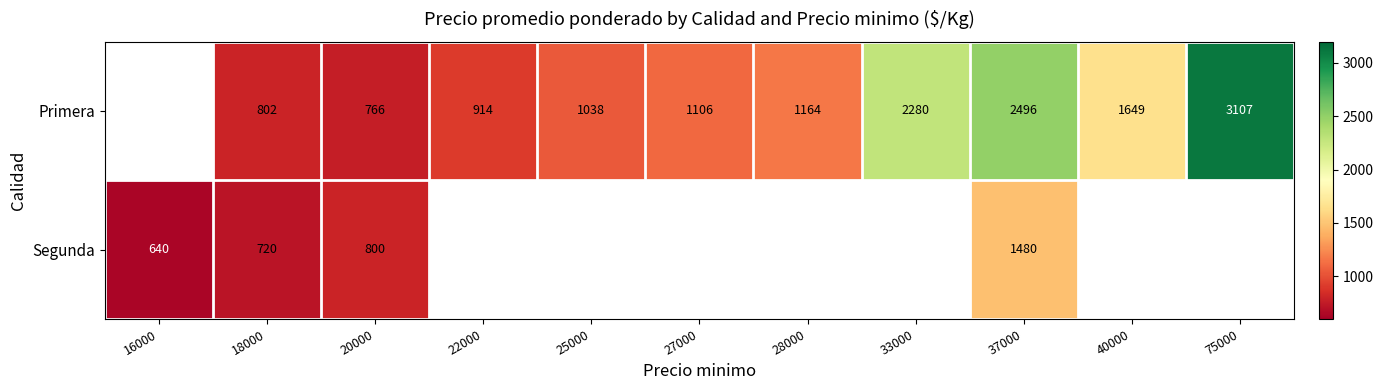

What is the total value across all series at 20000?

1566.0